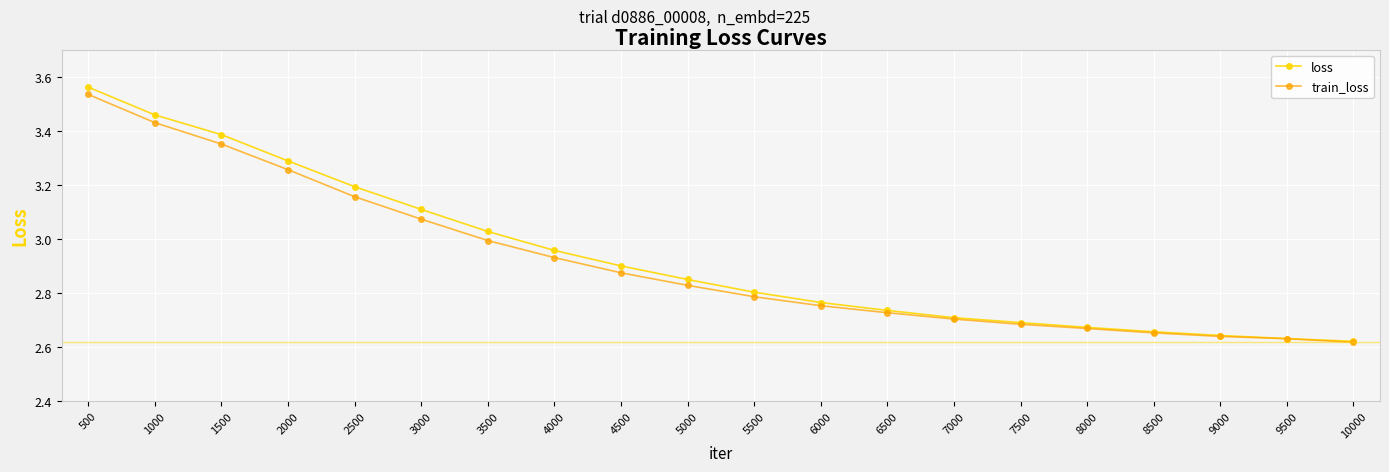

How many lines are shown in the chart?

2